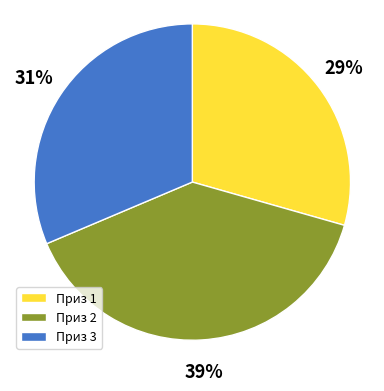

To the nearest percent, what portion does Приз 3 represent?

31%